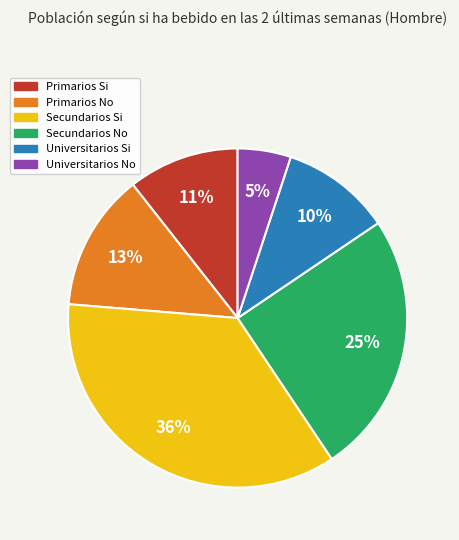

Is Universitarios Si the majority of the pie?

No